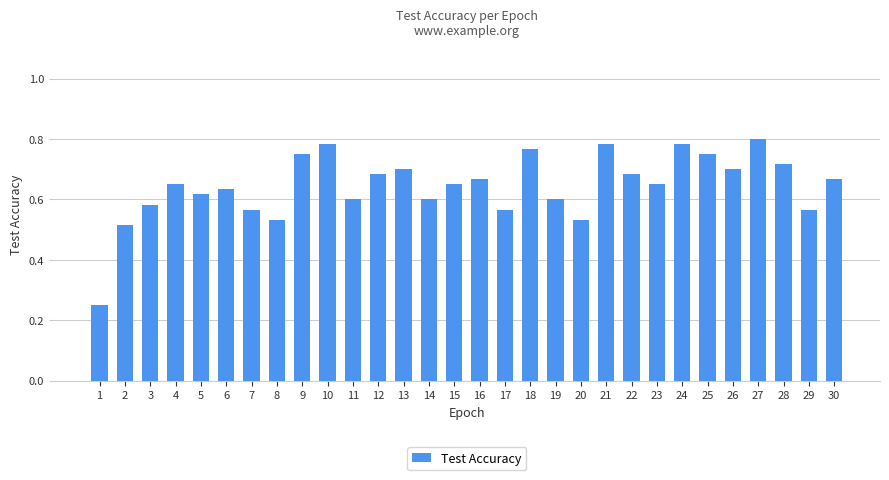

What is the difference between the values at 14 and 9?

0.1